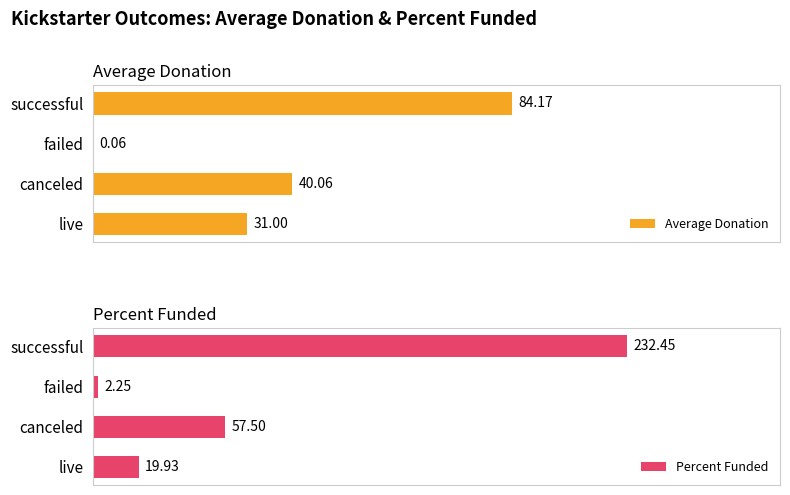

Which category has the highest value in the Percent Funded series?

successful